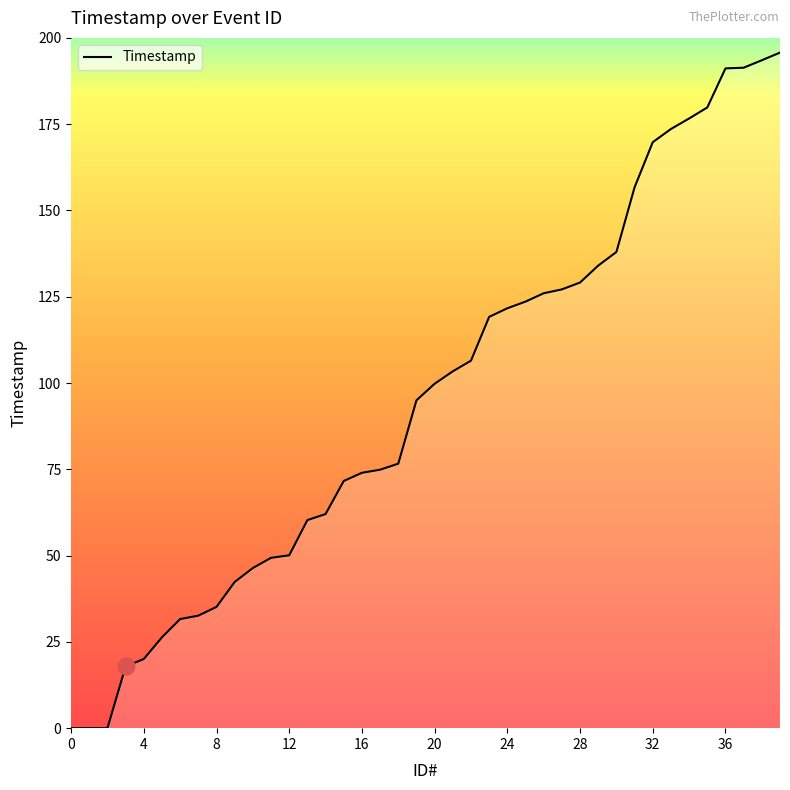

What is the difference between the maximum and minimum values?

195.7